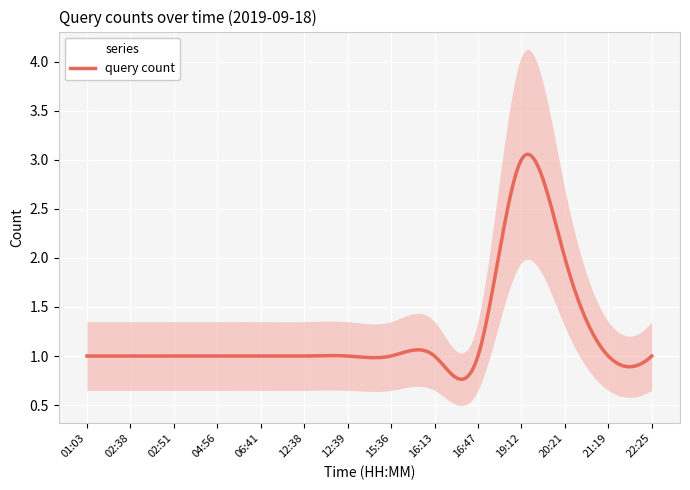

Which label corresponds to the largest value in the chart?

19:12